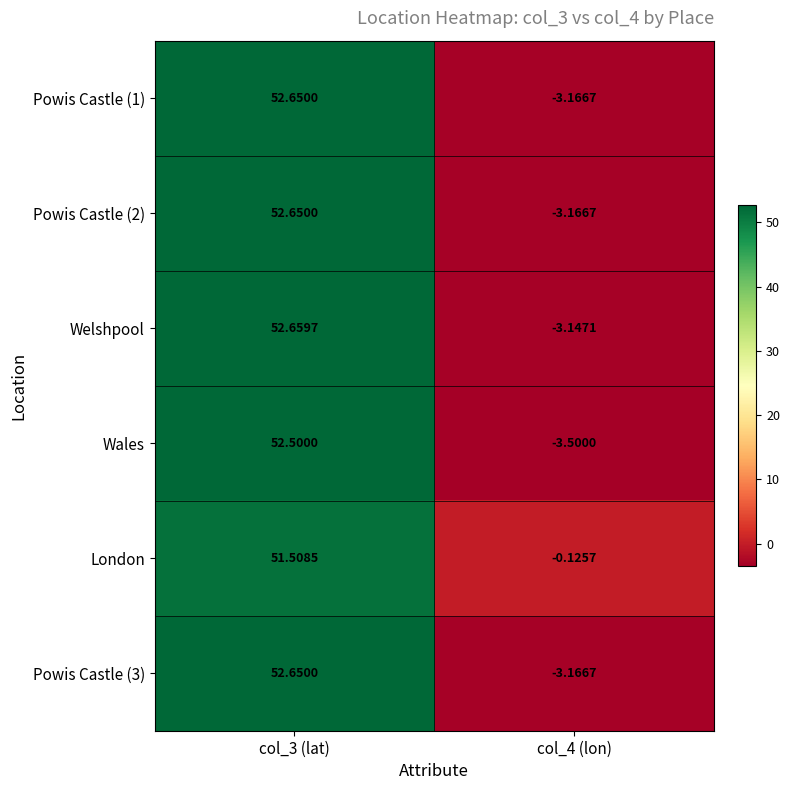

Which series has the largest total across all categories?

London